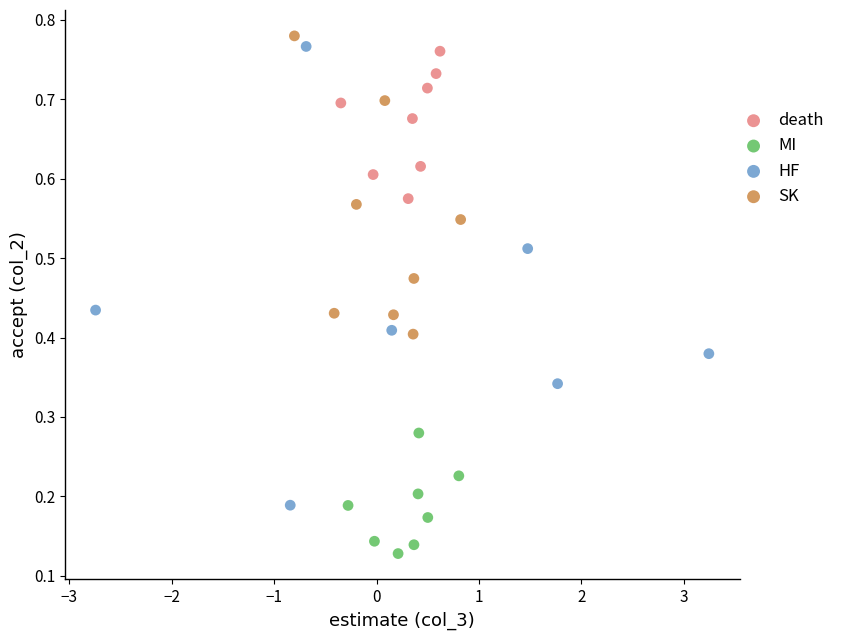

Which series reaches the maximum Y coordinate?

SK